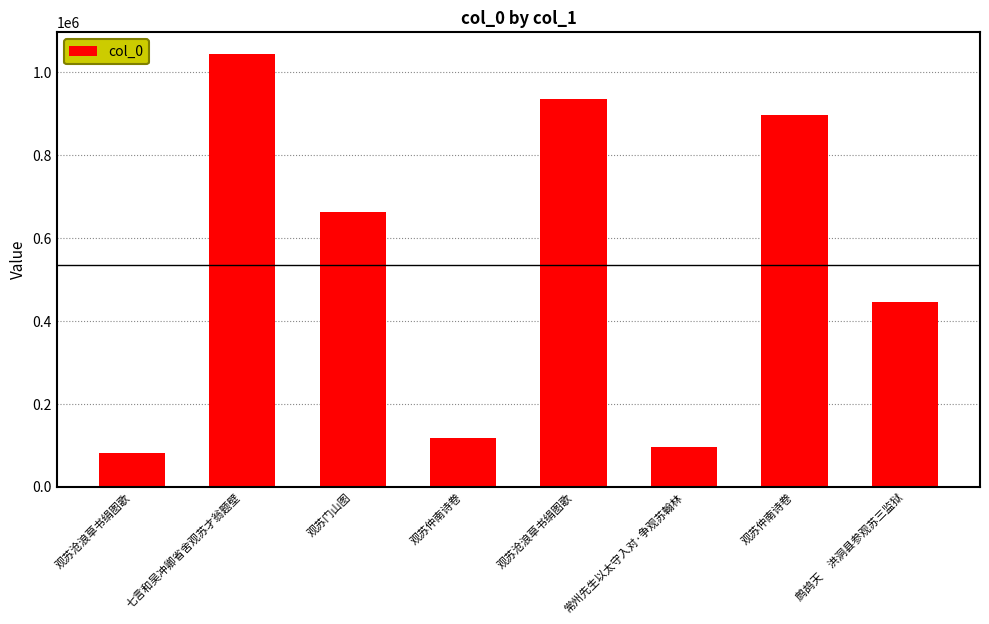

What is the average value?

535118